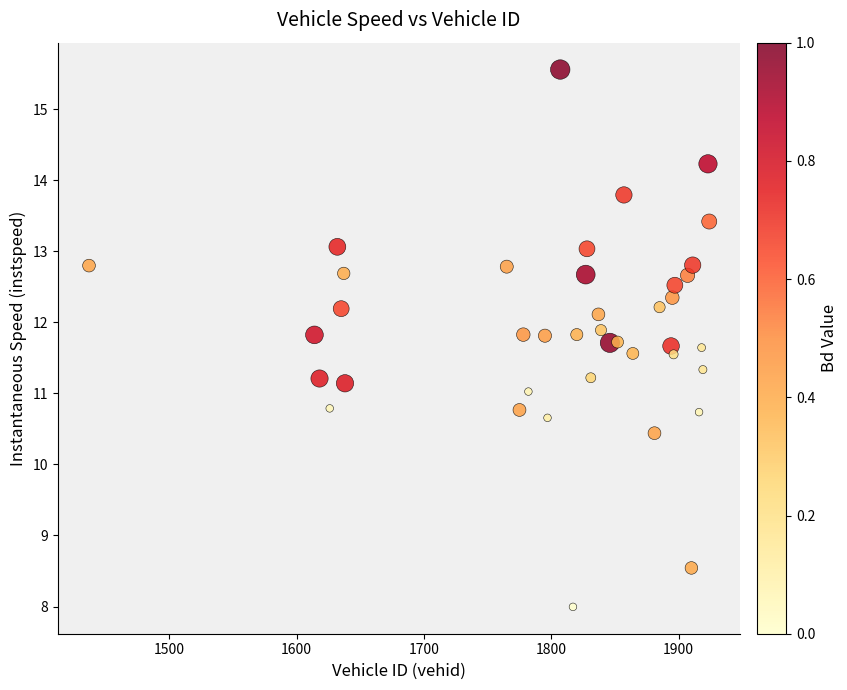

What is the range of Y values (max minus min)?

7.6